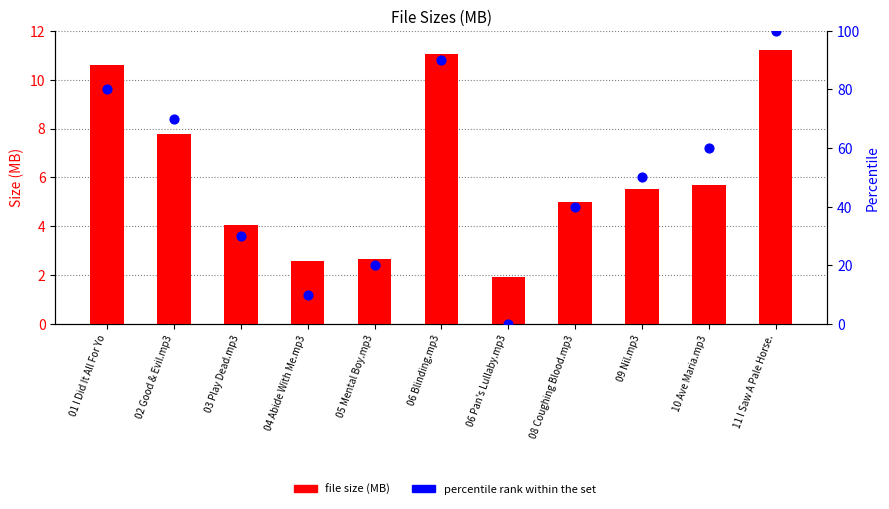

Which series reaches the maximum Y coordinate?

percentile rank